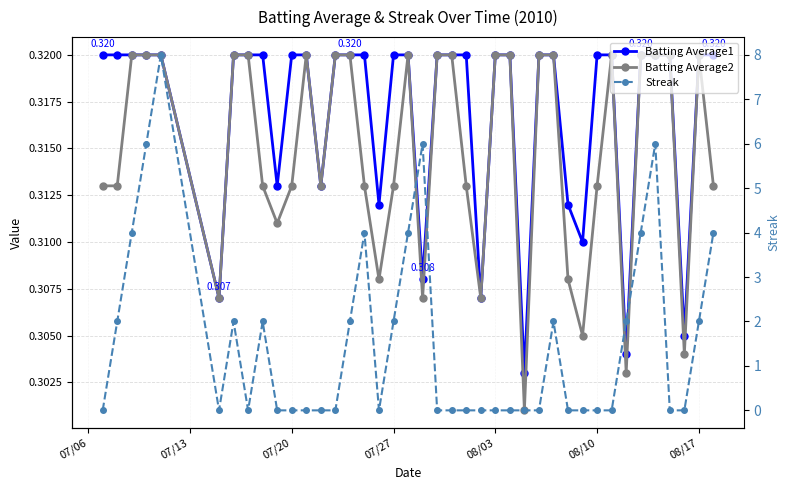

What is the difference between the second highest and minimum values in the Streak series?

6.0